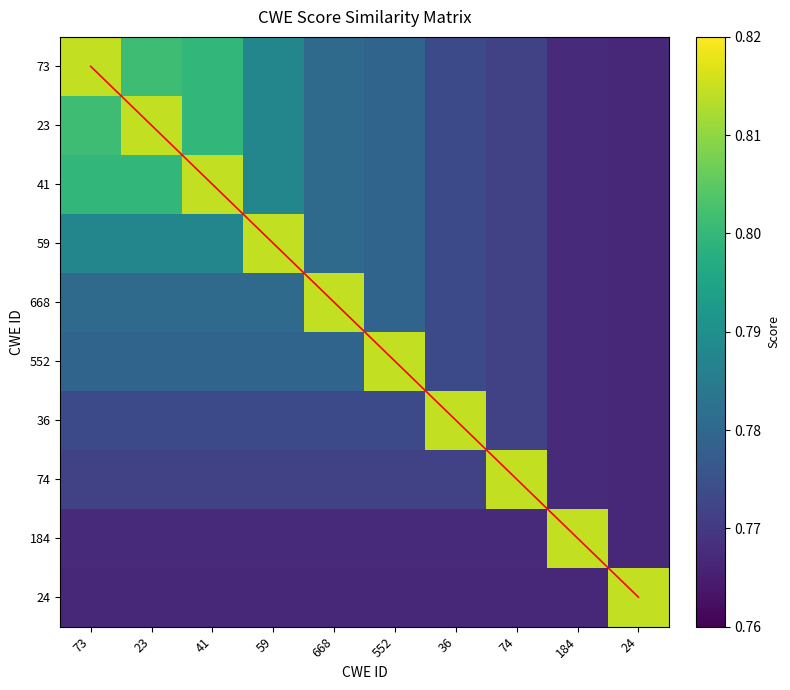

Where is 73 nearest to the value 0?

24